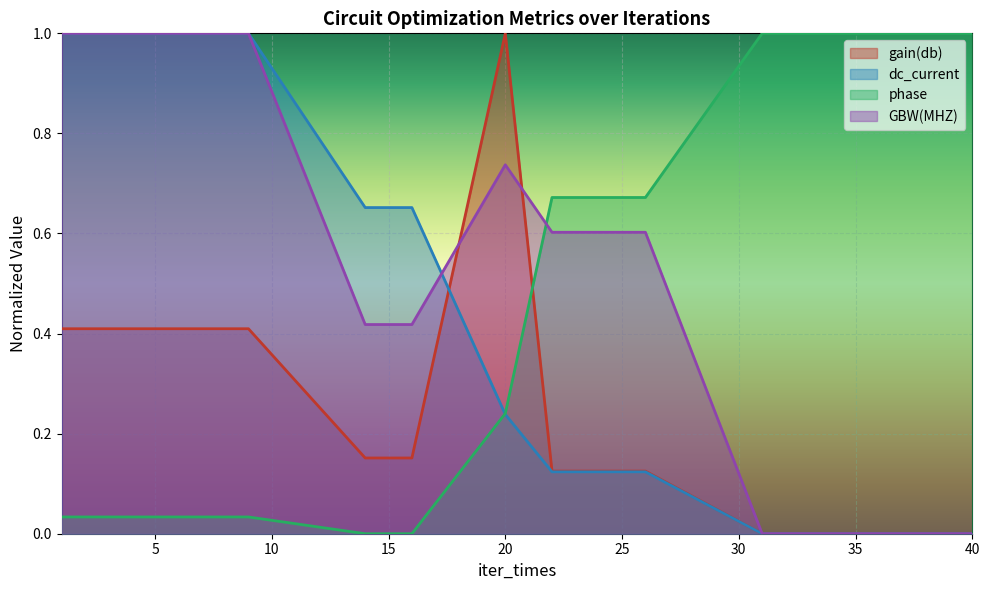

Does the chart display data point markers on the line(s)?

No